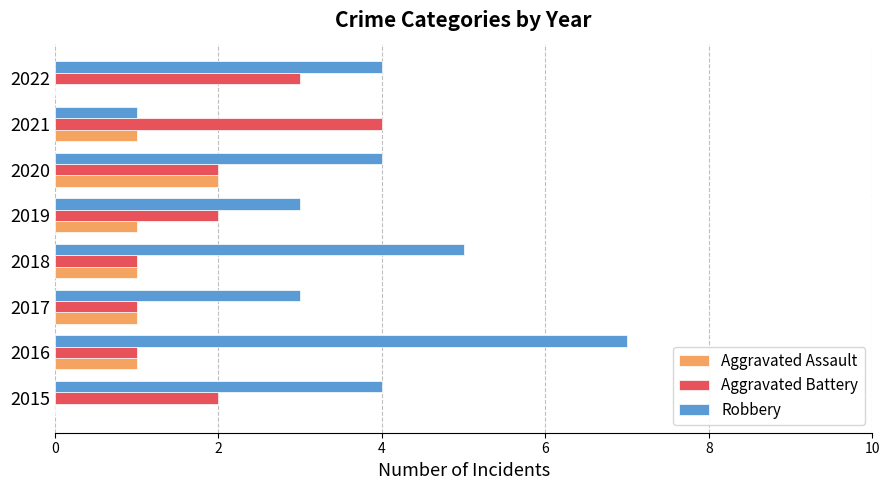

Between 2015 and 2016, which series saw the biggest shift?

Robbery